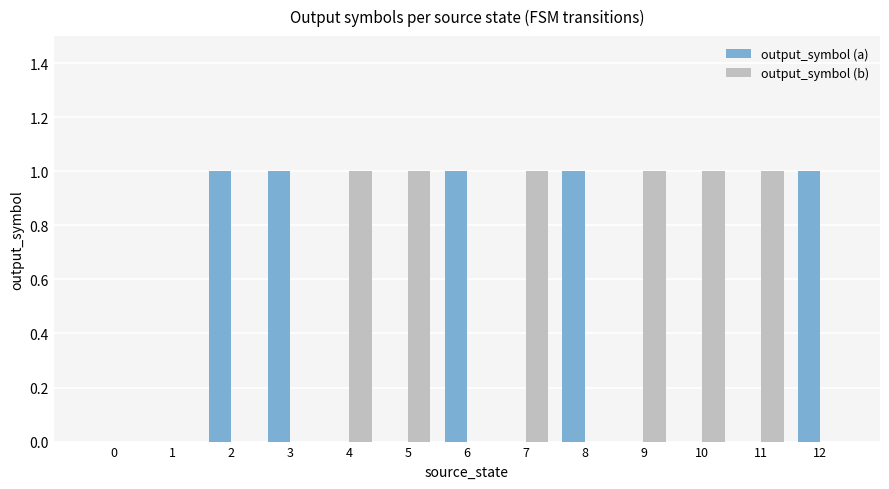

The value of output_symbol (a) at 1 is 0. True or false?

True